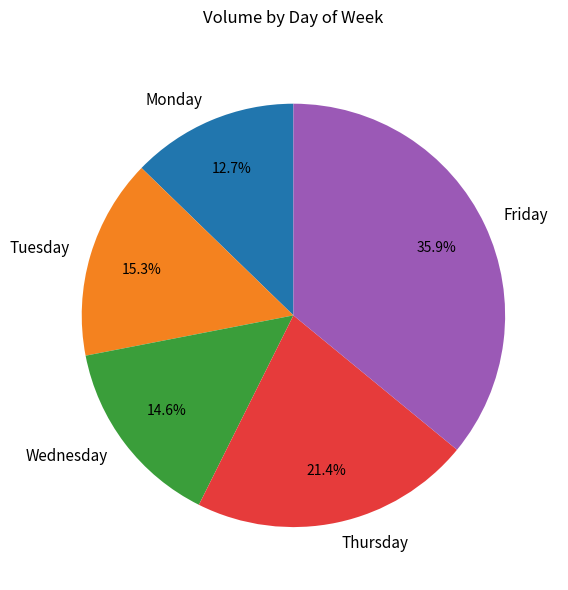

How many segments does this pie chart have?

5